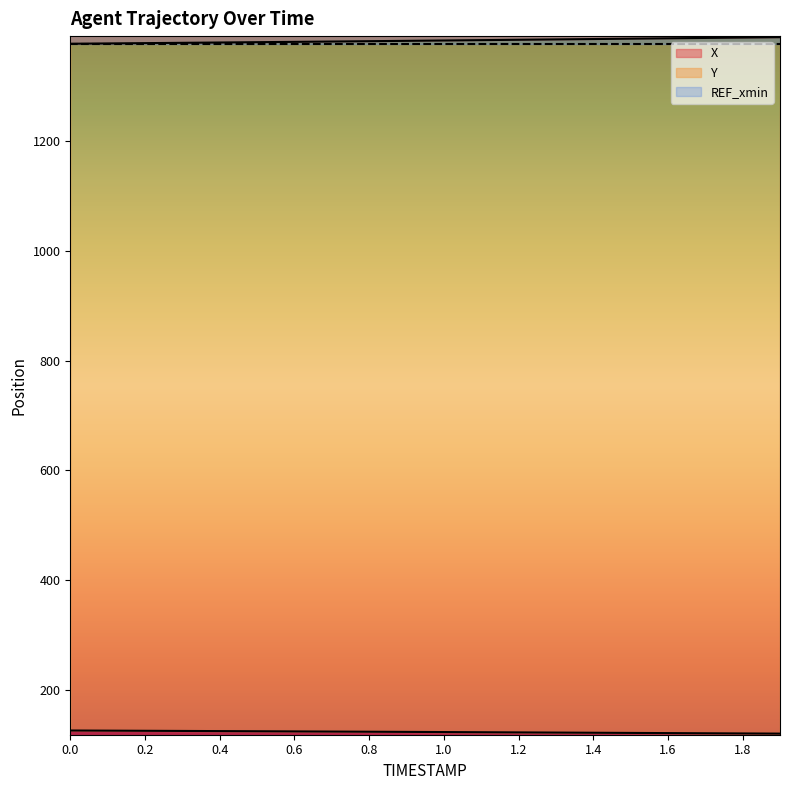

Rank the series at 0.4 from lowest to highest value.

Y, X